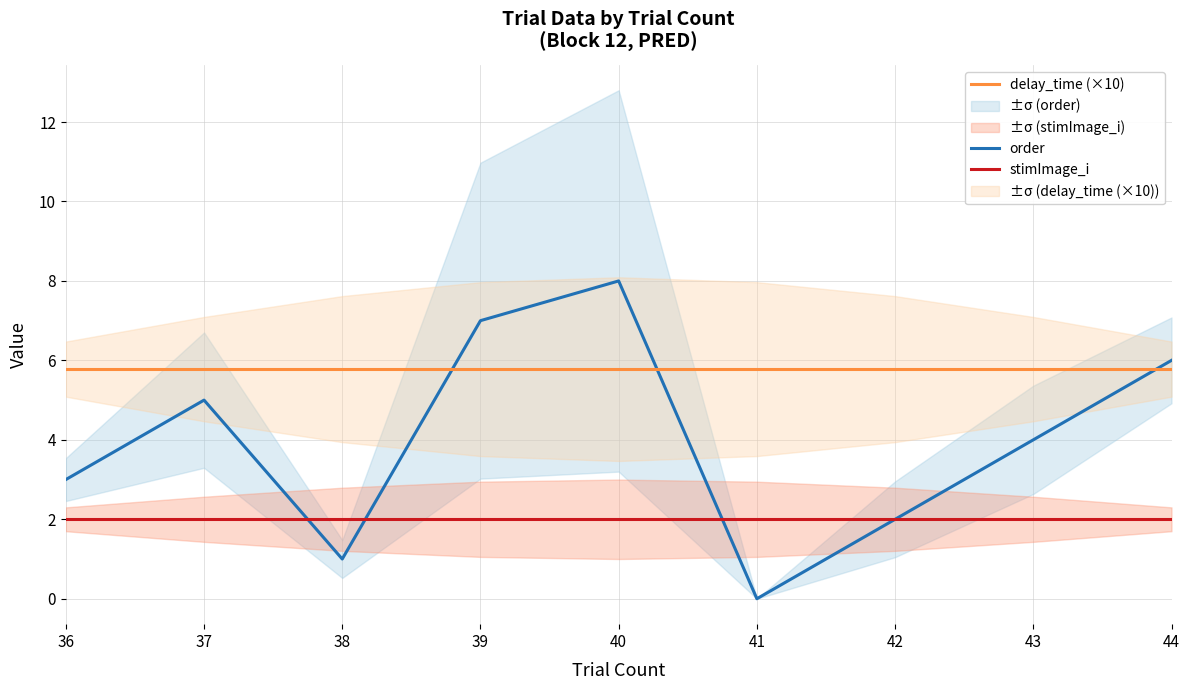

What is the lowest value of the delay_time (×10) series?

5.8